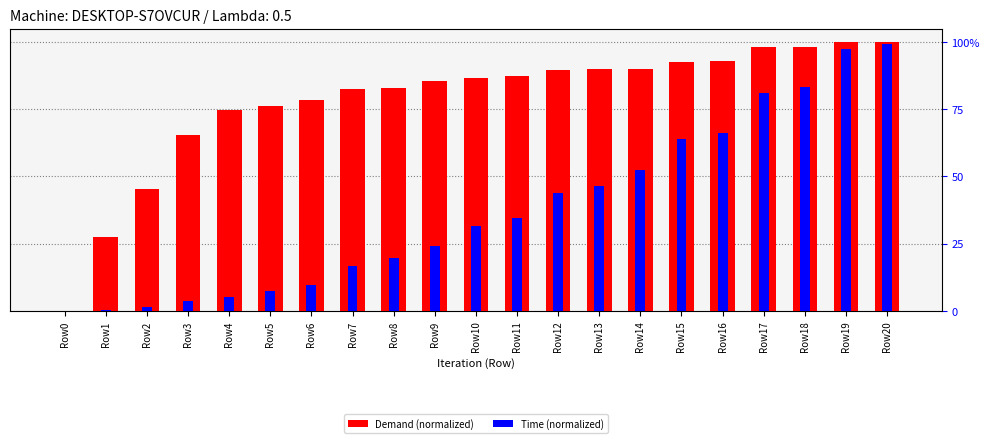

What is the sum of the Time (normalized) values at Row8 and Row19?

116.9